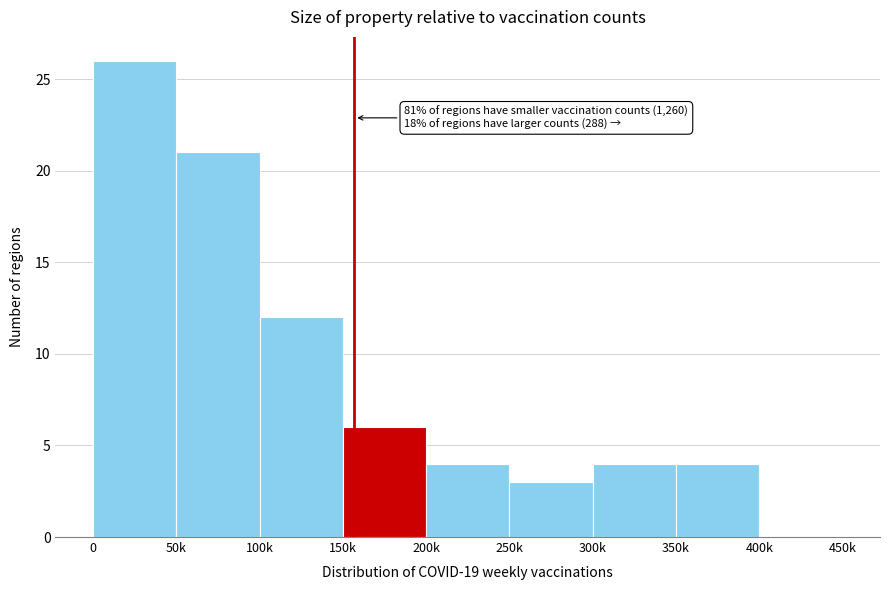

Reading left to right, list all the values displayed in this chart.

0=26	50k=21	100k=12	150k=6	200k=4	250k=3	300k=4	350k=4	400k=0